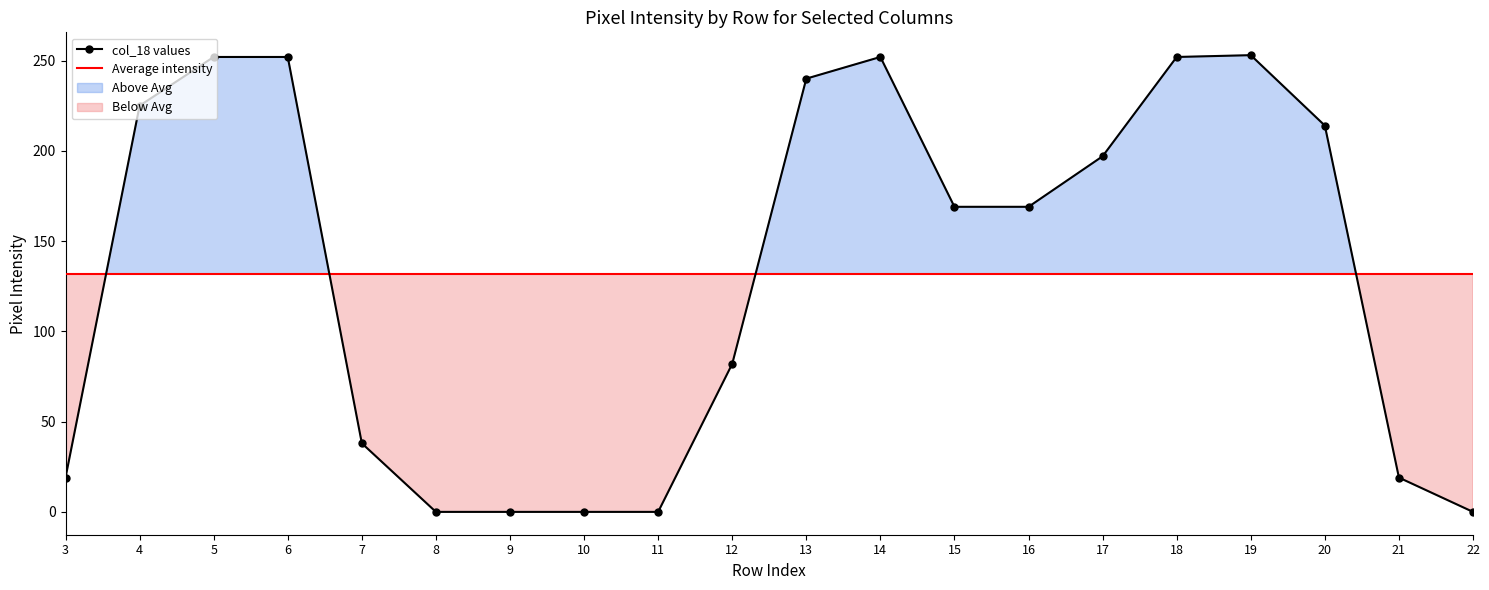

Is it true that col_18 values equals 0 at 9?

True